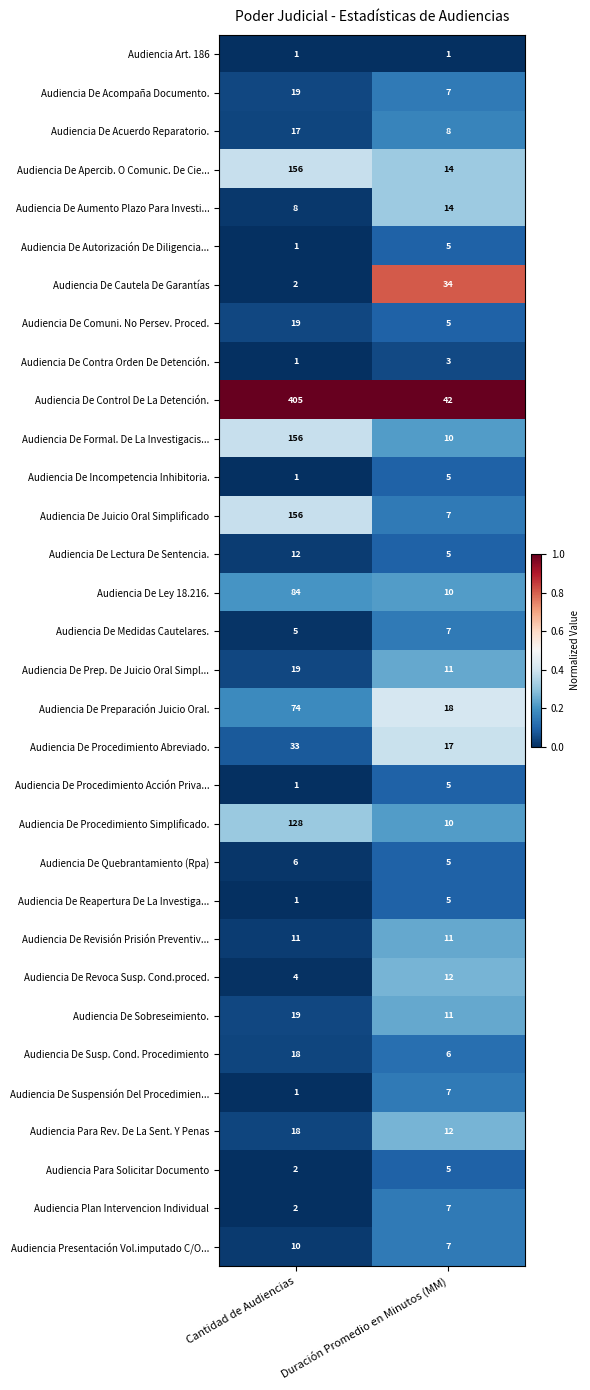

What value does the Audiencia De Revoca Susp. Cond.proced. series have at Duración Promedio en Minutos (MM)?

12